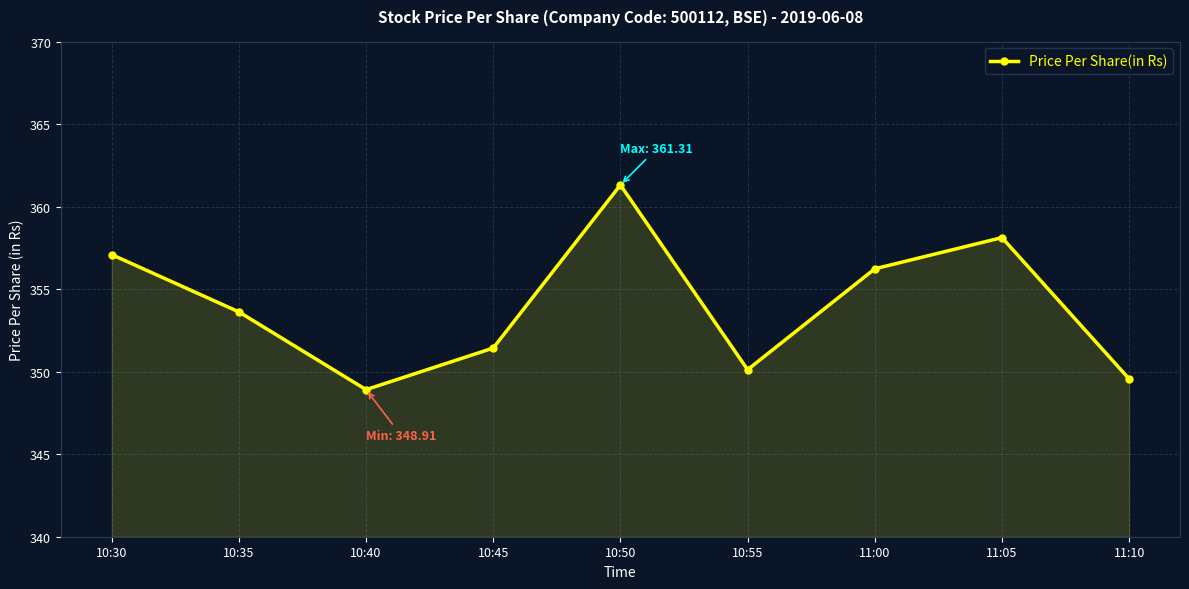

Reading right to left, what are all the values shown in this chart?

11:10=349.6	11:05=358.1	11:00=356.2	10:55=350.1	10:50=361.3	10:45=351.4	10:40=348.9	10:35=353.6	10:30=357.1